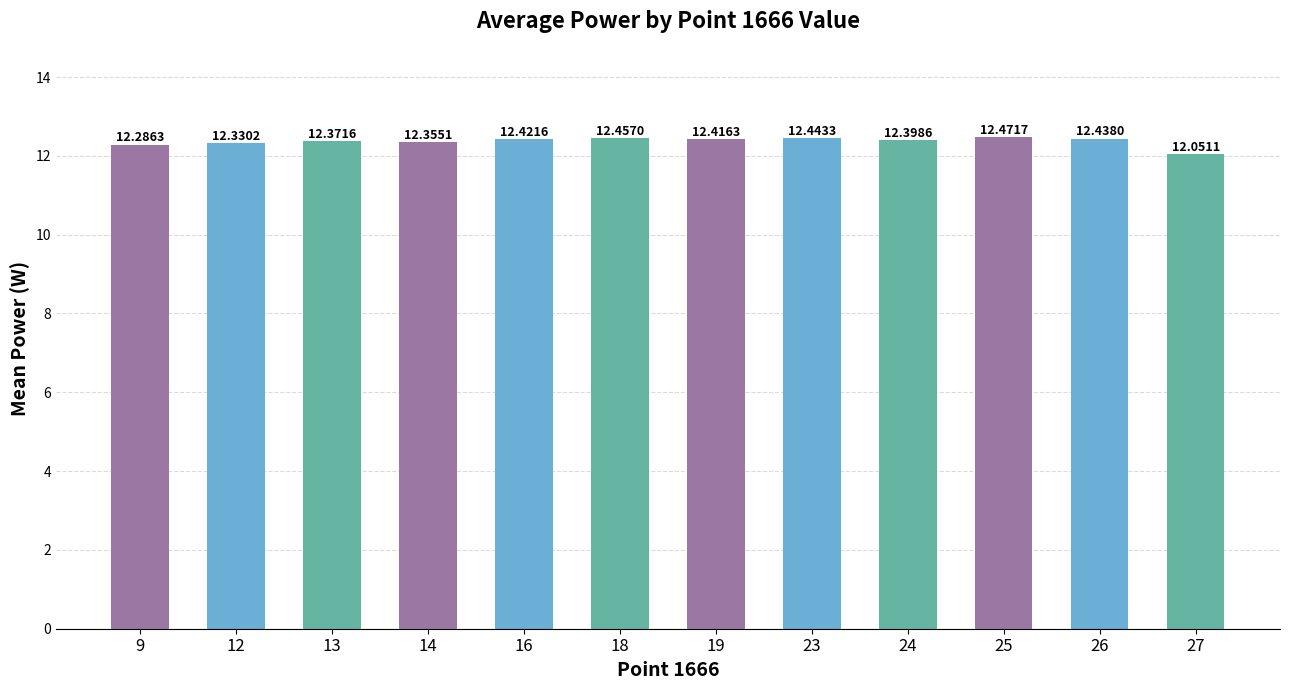

Where is the data nearest to the value 12?

27